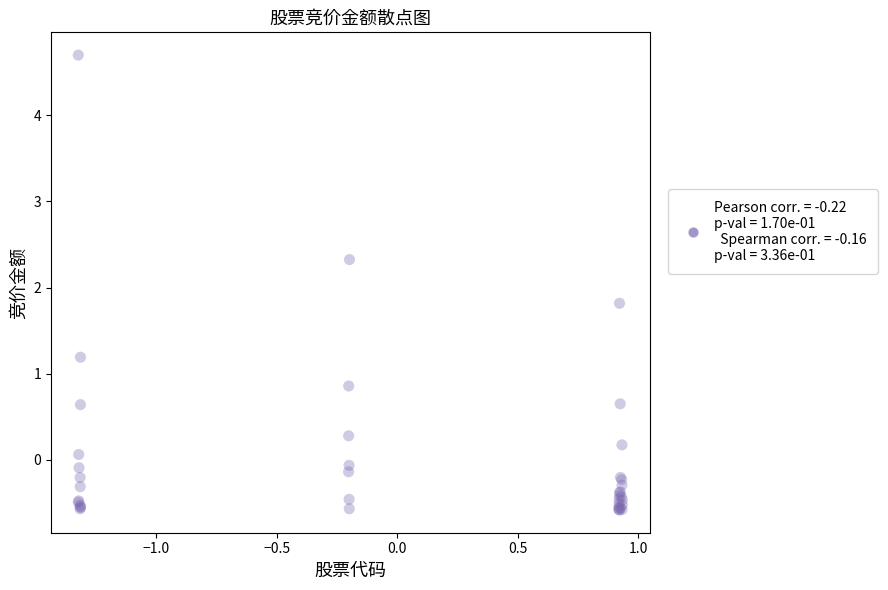

What Y value in the scatter plot is closest to 2?

1.8